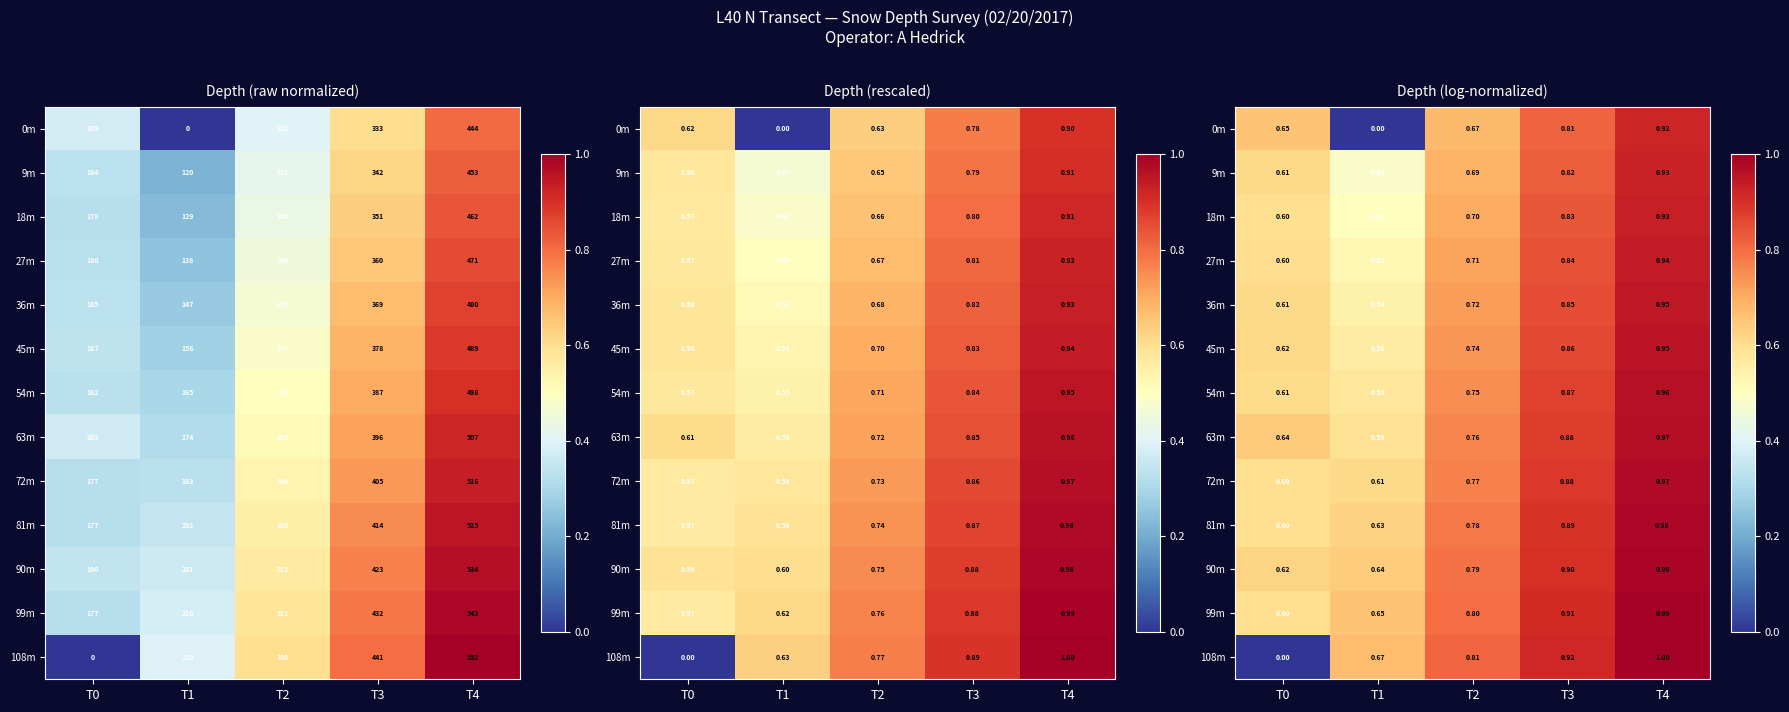

What is the average value of the 18m series?

0.7